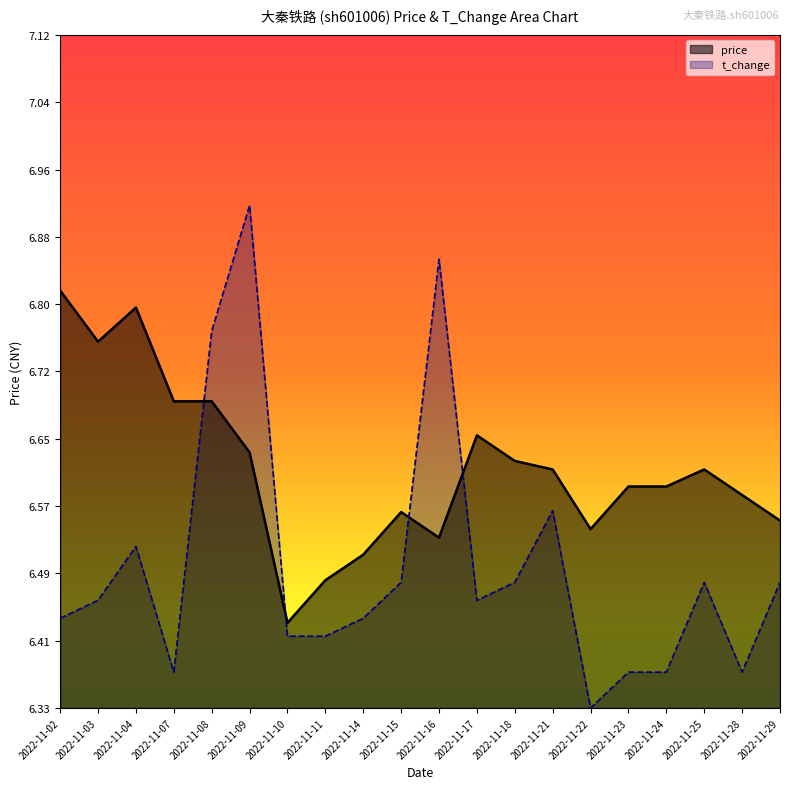

Reading left to right, what are all the values shown in this chart?

price: 2022-11-02=6.8	2022-11-03=6.8	2022-11-04=6.8	2022-11-07=6.7	2022-11-08=6.7	2022-11-09=6.6	2022-11-10=6.4	2022-11-11=6.5	2022-11-14=6.5	2022-11-15=6.6	2022-11-16=6.5	2022-11-17=6.7	2022-11-18=6.6	2022-11-21=6.6	2022-11-22=6.5	2022-11-23=6.6	2022-11-24=6.6	2022-11-25=6.6	2022-11-28=6.6	2022-11-29=6.5
t_change: 2022-11-02=6.4	2022-11-03=6.5	2022-11-04=6.5	2022-11-07=6.4	2022-11-08=6.8	2022-11-09=6.9	2022-11-10=6.4	2022-11-11=6.4	2022-11-14=6.4	2022-11-15=6.5	2022-11-16=6.9	2022-11-17=6.5	2022-11-18=6.5	2022-11-21=6.6	2022-11-22=6.3	2022-11-23=6.4	2022-11-24=6.4	2022-11-25=6.5	2022-11-28=6.4	2022-11-29=6.5